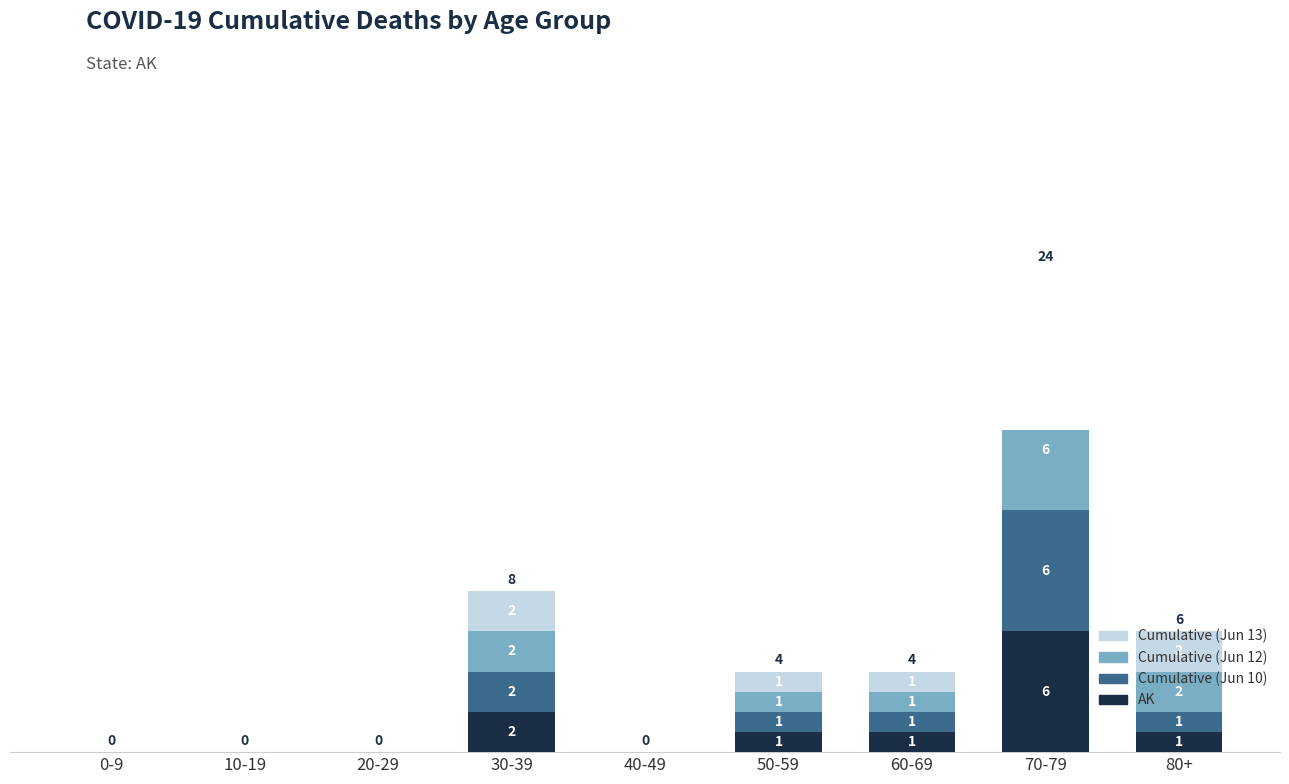

At 40-49, list the series in order from largest to smallest.

AK, Cumulative (Jun 10), Cumulative (Jun 12), Cumulative (Jun 13)